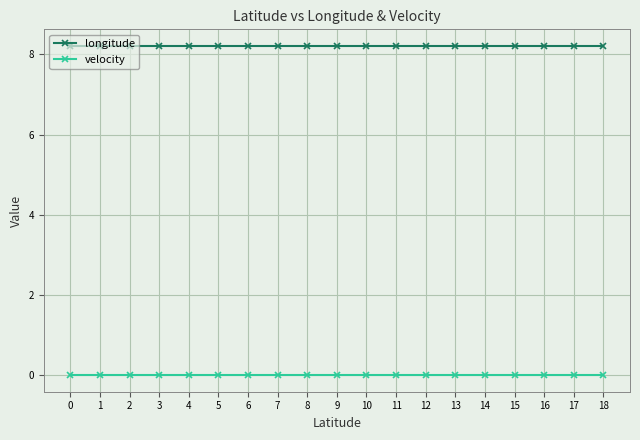

The velocity series shows 0.0 at 4. True or false?

True